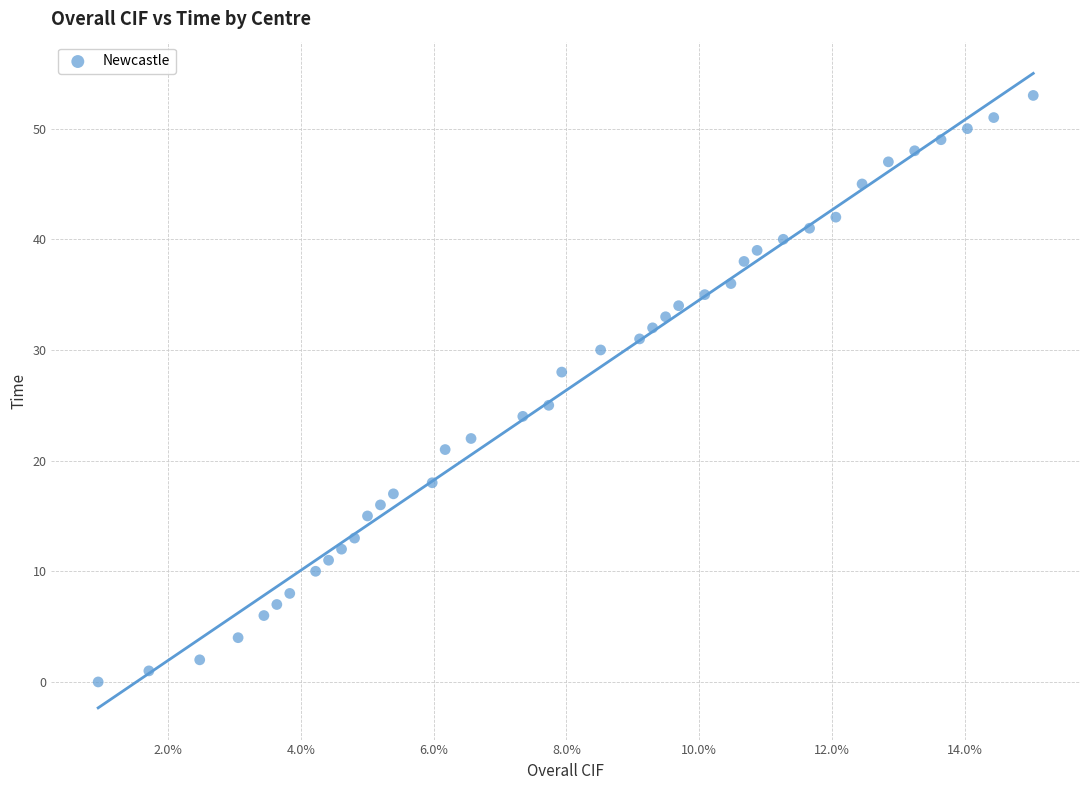

What Y value in the scatter plot is closest to 26?

25